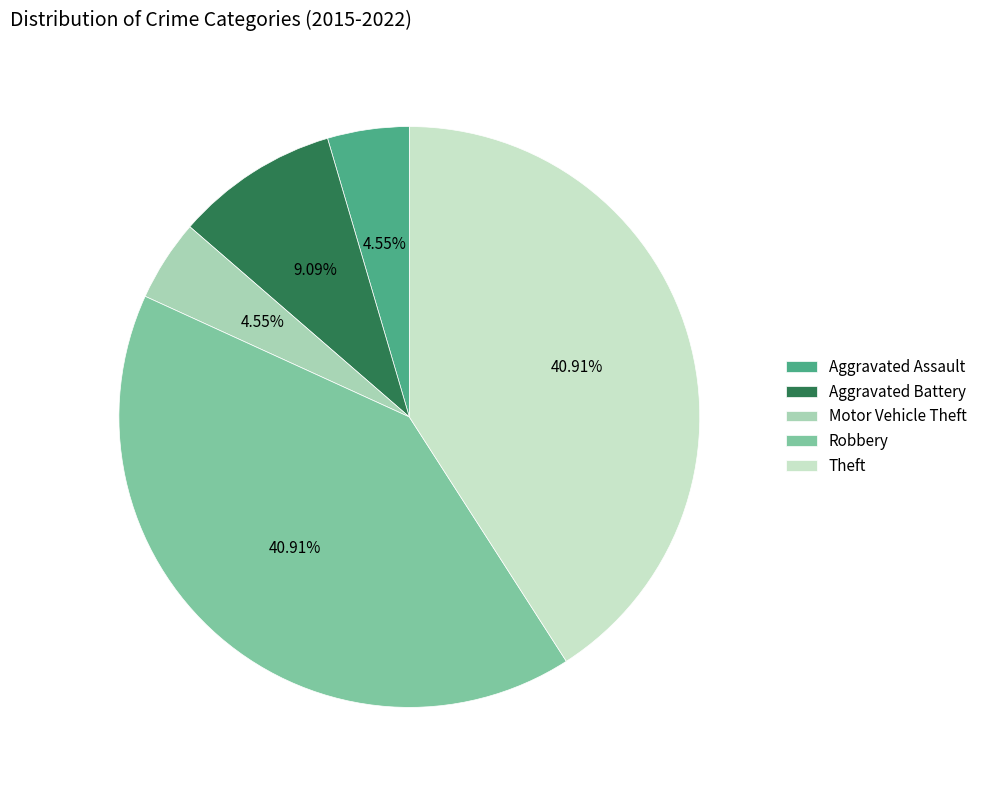

What percentage is the Motor Vehicle Theft slice, to the nearest percent?

5%